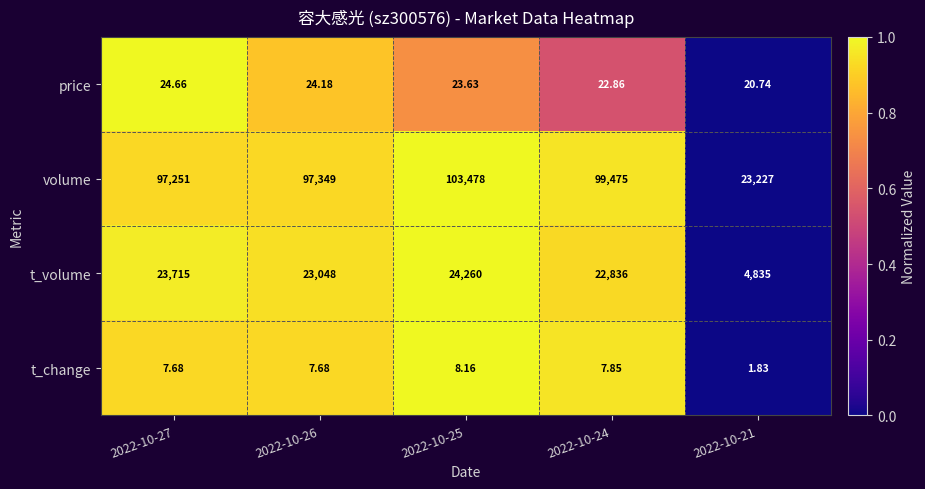

Which series has the largest total across all categories?

volume